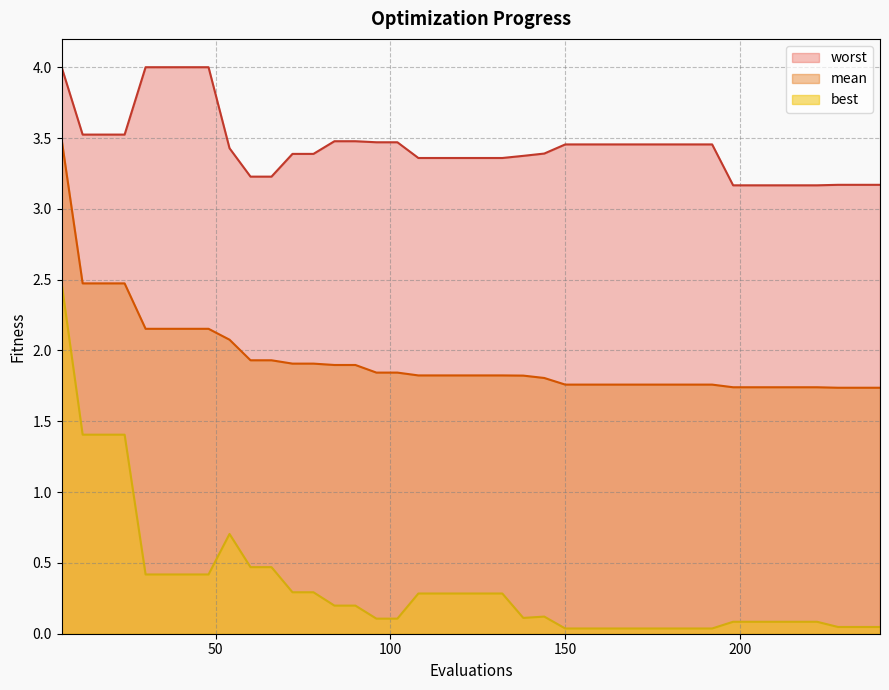

Reading left to right, extract all data points from this chart.

mean: 6=3.5	12=2.5	18=2.5	24=2.5	30=2.2	36=2.2	42=2.2	48=2.2	54=2.1	60=1.9	66=1.9	72=1.9	78=1.9	84=1.9	90=1.9	96=1.8	102=1.8	108=1.8	114=1.8	120=1.8	126=1.8	132=1.8	138=1.8	144=1.8	150=1.8	156=1.8	162=1.8	168=1.8	174=1.8	180=1.8	186=1.8	192=1.8	198=1.7	204=1.7	210=1.7	216=1.7	222=1.7	228=1.7	234=1.7	240=1.7
best: 6=2.5	12=1.4	18=1.4	24=1.4	30=0.4	36=0.4	42=0.4	48=0.4	54=0.7	60=0.5	66=0.5	72=0.3	78=0.3	84=0.2	90=0.2	96=0.1	102=0.1	108=0.3	114=0.3	120=0.3	126=0.3	132=0.3	138=0.1	144=0.1	150=0.0	156=0.0	162=0.0	168=0.0	174=0.0	180=0.0	186=0.0	192=0.0	198=0.1	204=0.1	210=0.1	216=0.1	222=0.1	228=0.0	234=0.0	240=0.0
worst: 6=4.0	12=3.5	18=3.5	24=3.5	30=4.0	36=4.0	42=4.0	48=4.0	54=3.4	60=3.2	66=3.2	72=3.4	78=3.4	84=3.5	90=3.5	96=3.5	102=3.5	108=3.4	114=3.4	120=3.4	126=3.4	132=3.4	138=3.4	144=3.4	150=3.5	156=3.5	162=3.5	168=3.5	174=3.5	180=3.5	186=3.5	192=3.5	198=3.2	204=3.2	210=3.2	216=3.2	222=3.2	228=3.2	234=3.2	240=3.2